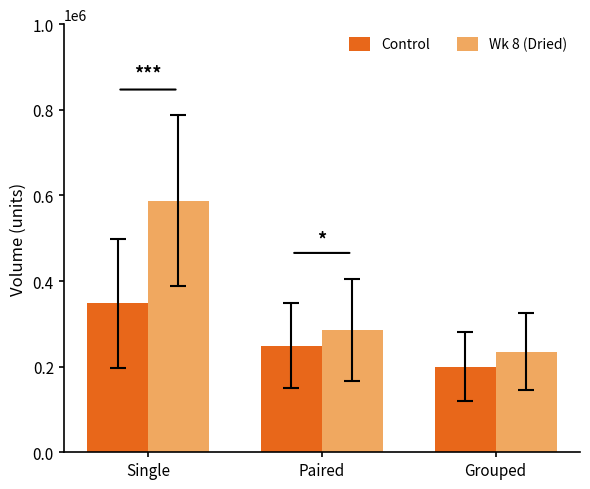

At which label is Control closest to 274000?

Paired